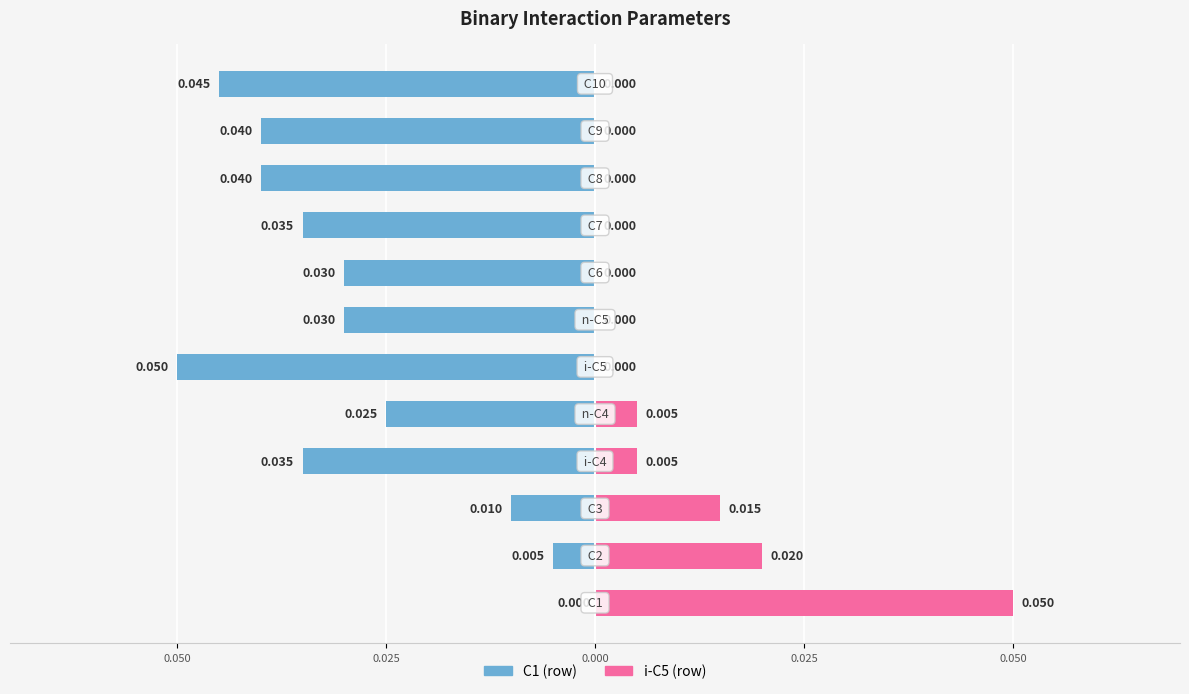

Reading left to right, what are all the values shown in this chart?

C1: 0.0	-0.0	-0.0	-0.0	-0.0	-0.1	-0.0	-0.0	-0.0	-0.0	-0.0	-0.0
i-C5: 0.1	0.0	0.0	0.0	0.0	0.0	0.0	0.0	0.0	0.0	0.0	0.0